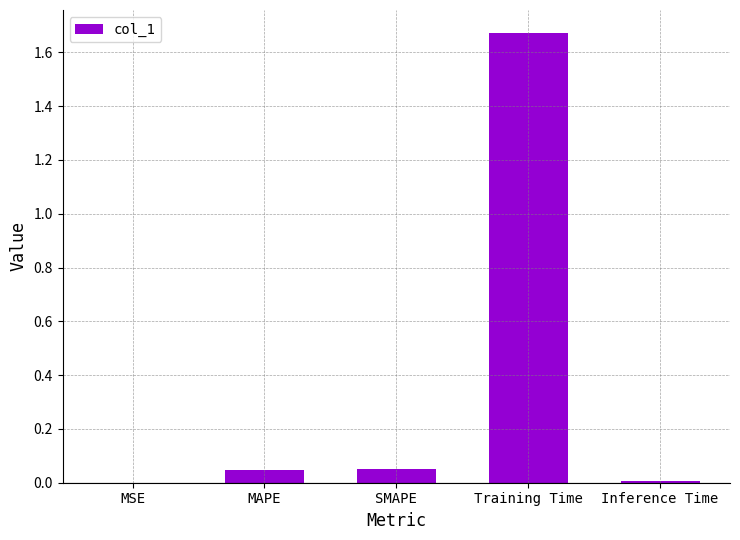

Which has a higher value, Training Time or MAPE?

Training Time